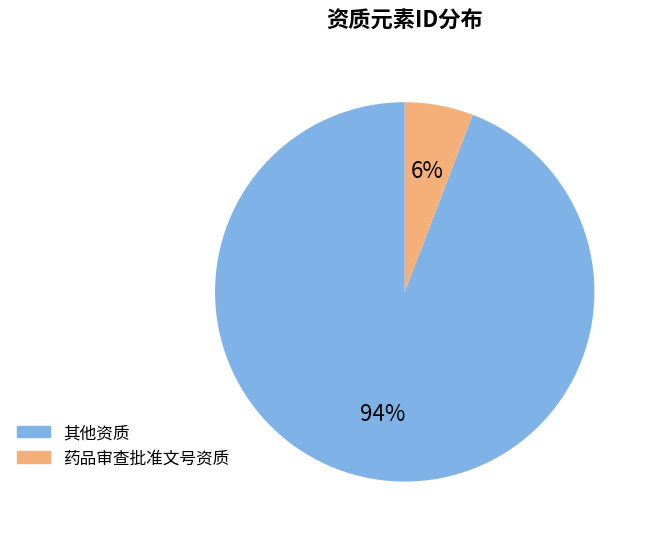

Does any single category account for the majority?

Yes